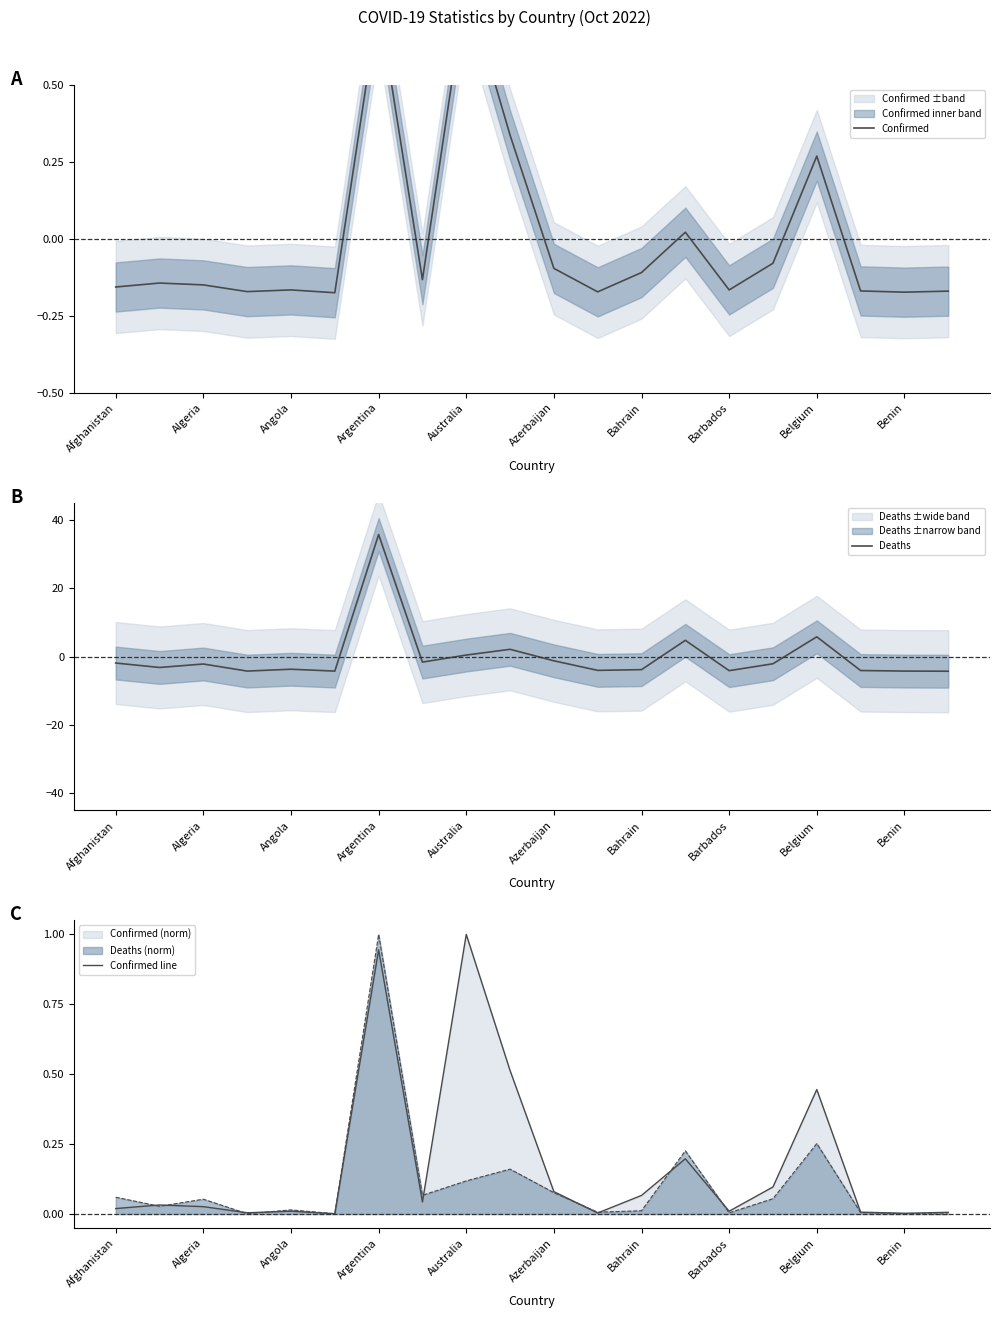

Which series ends up on top after the final intersection of Deaths and Confirmed line?

Confirmed line